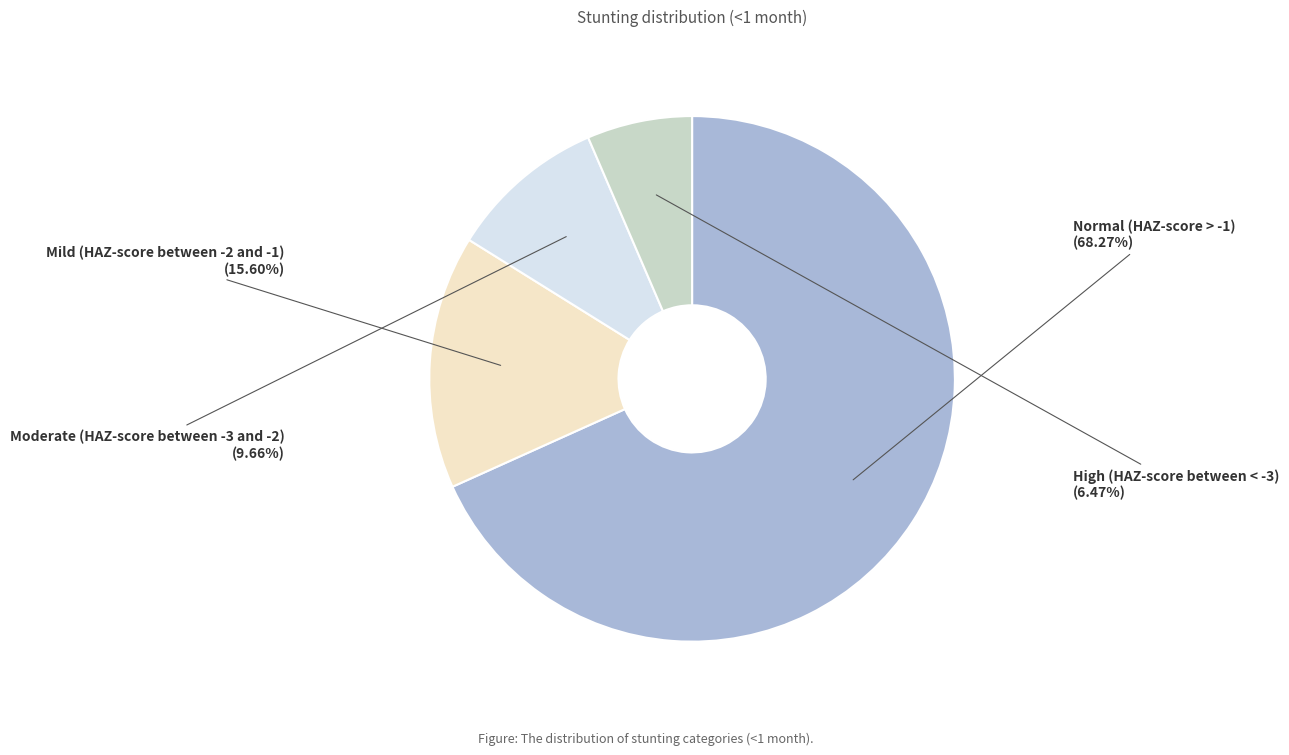

True or false: Moderate (HAZ-score between -3 and -2) accounts for 10% of the total.

True